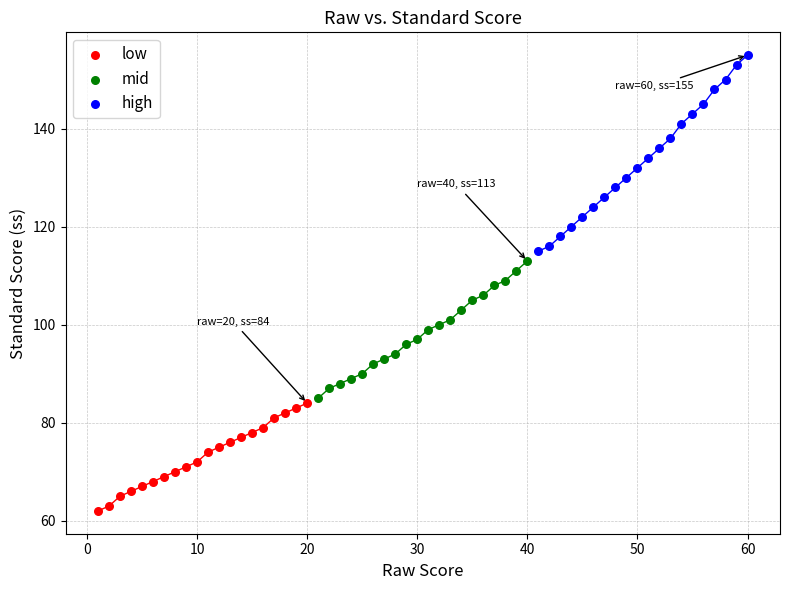

Which series reaches the maximum Y coordinate?

high